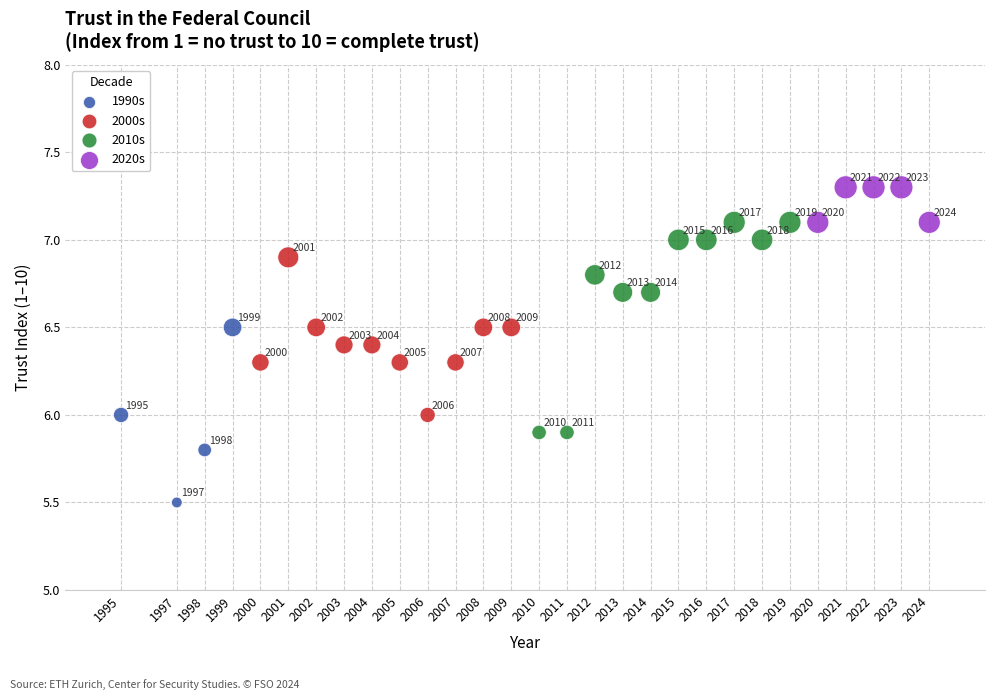

Which series contains the highest Y value?

2020s